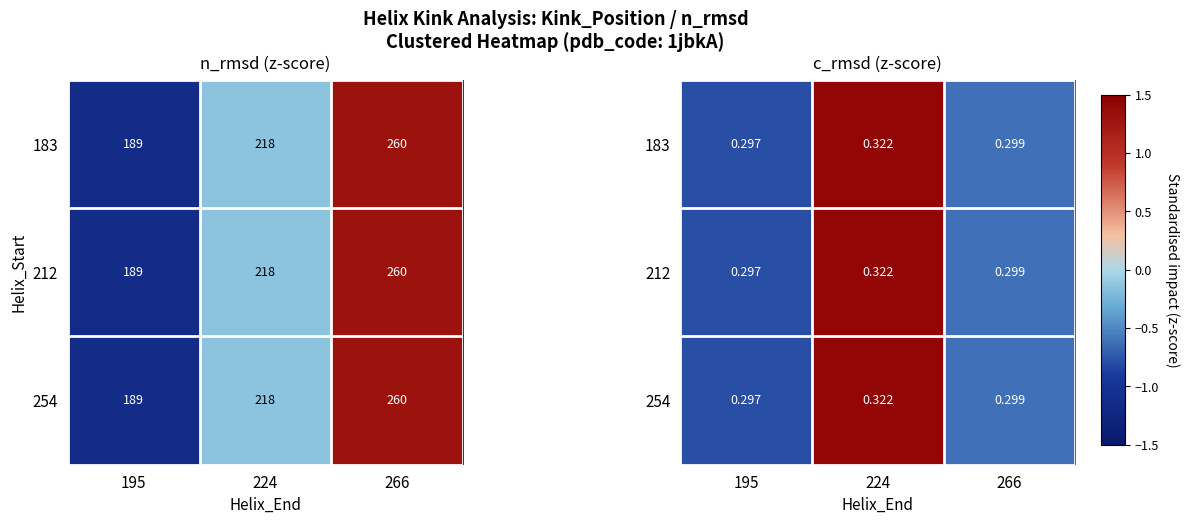

At which category does the chart reach its peak across all series?

224